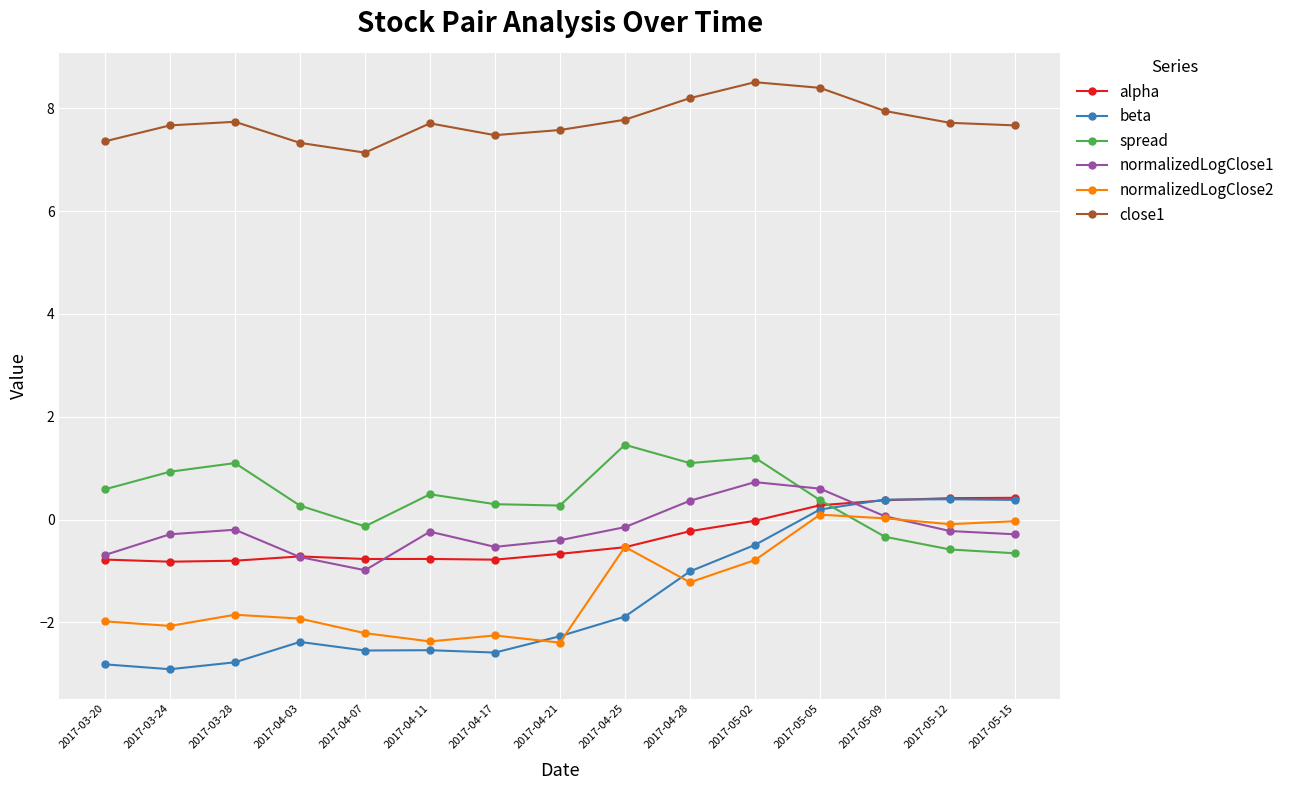

True or false: normalizedLogClose1 has a value of -0.4 at 2017-04-21.

True